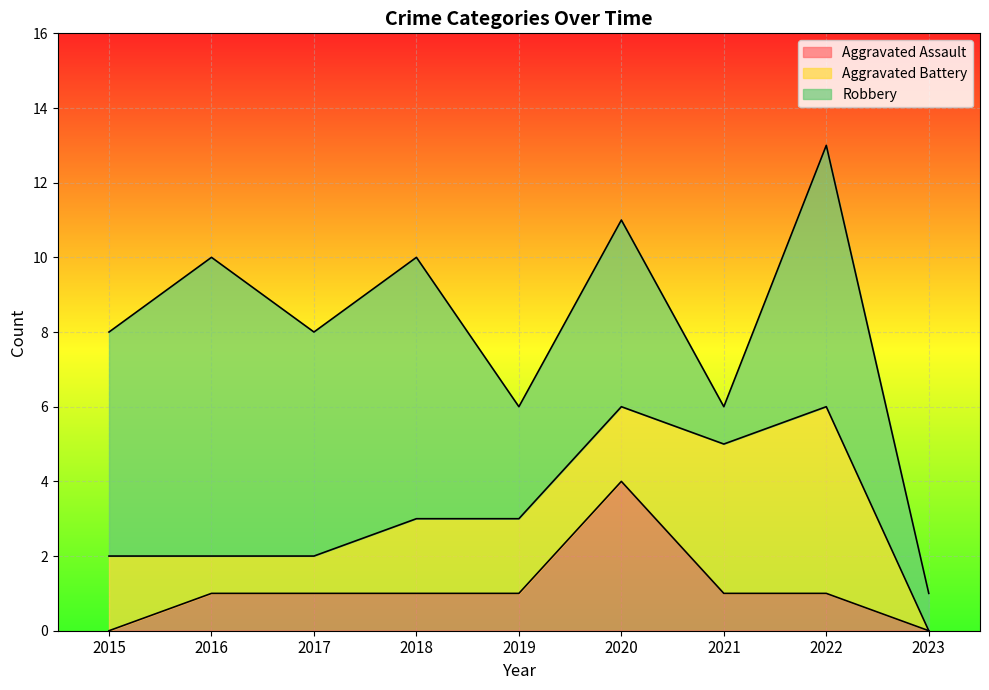

How many times do Aggravated Battery and Aggravated Assault cross each other?

2